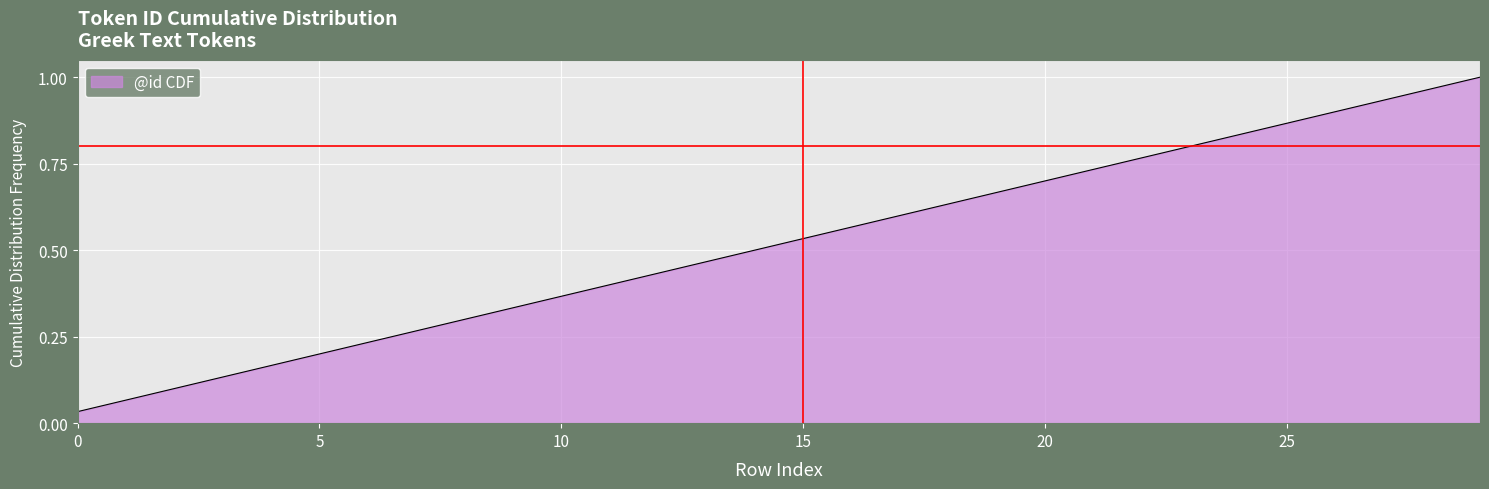

Reading left to right, transcribe all the data shown in this chart.

0=0.0	1=0.1	2=0.1	3=0.1	4=0.2	5=0.2	6=0.2	7=0.3	8=0.3	9=0.3	10=0.4	11=0.4	12=0.4	13=0.5	14=0.5	15=0.5	16=0.6	17=0.6	18=0.6	19=0.7	20=0.7	21=0.7	22=0.8	23=0.8	24=0.8	25=0.9	26=0.9	27=0.9	28=1.0	29=1.0